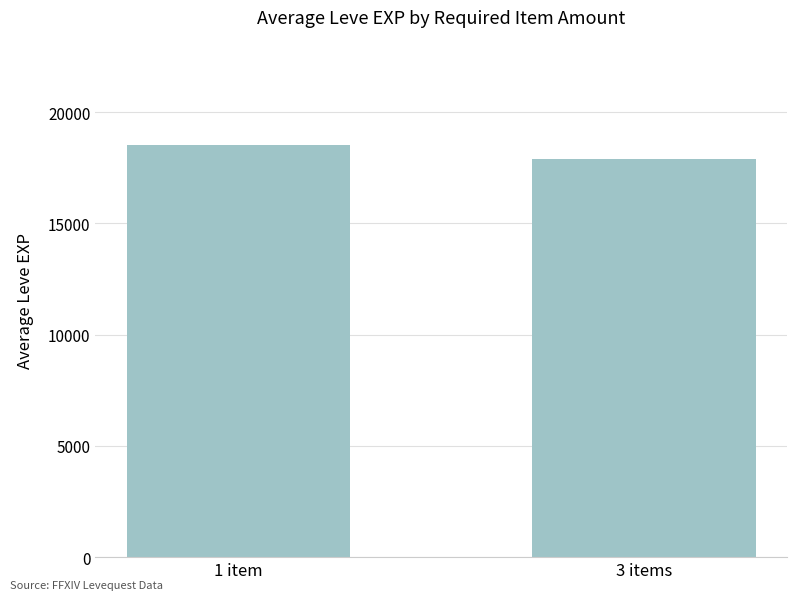

What is the average value?

18205.8